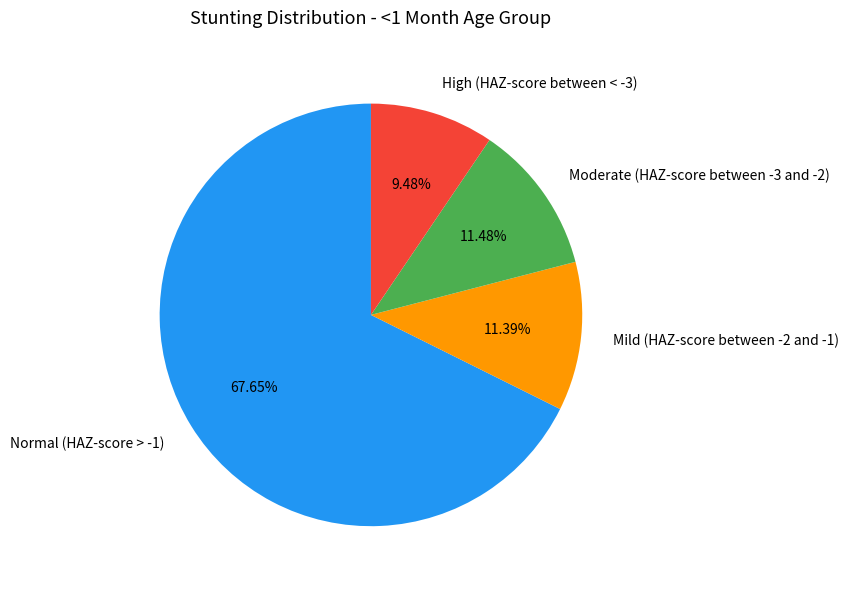

To the nearest percent, what portion does Mild (HAZ-score between -2 and -1) represent?

11%